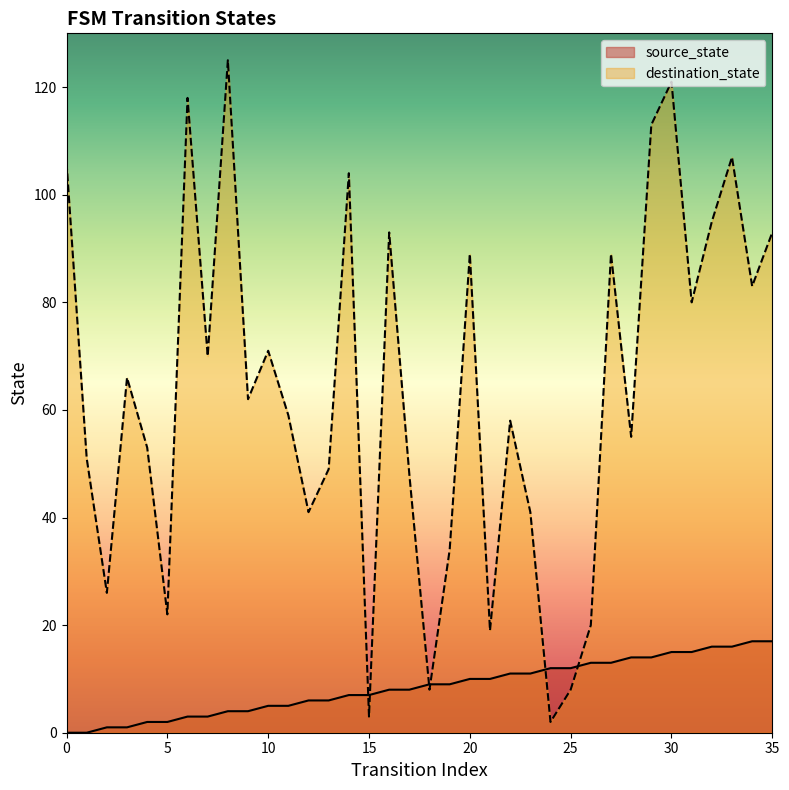

Between which two adjacent categories do destination_state and source_state first intersect?

14 and 15